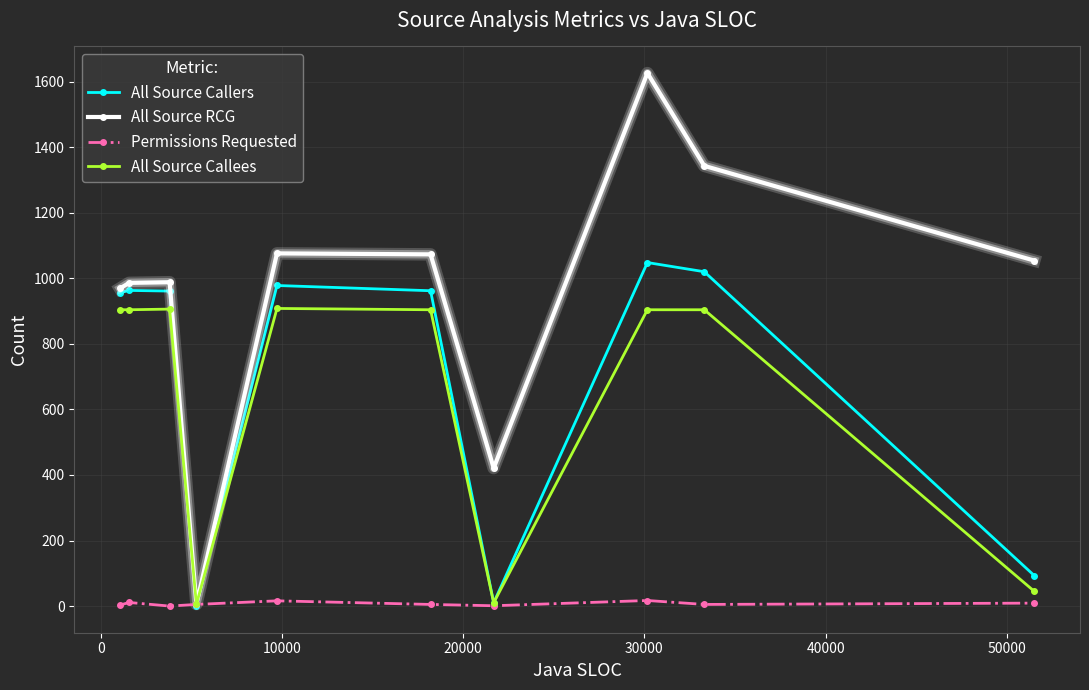

How many interior local peaks does the All Source RCG series have?

3